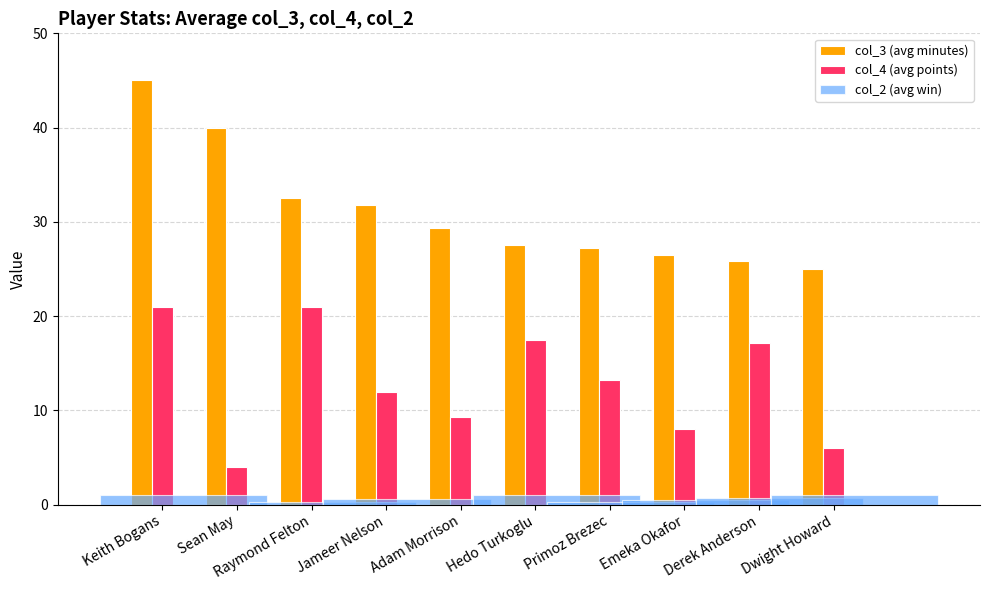

What value does the col_3 (avg minutes) series have at Dwight Howard?

25.0